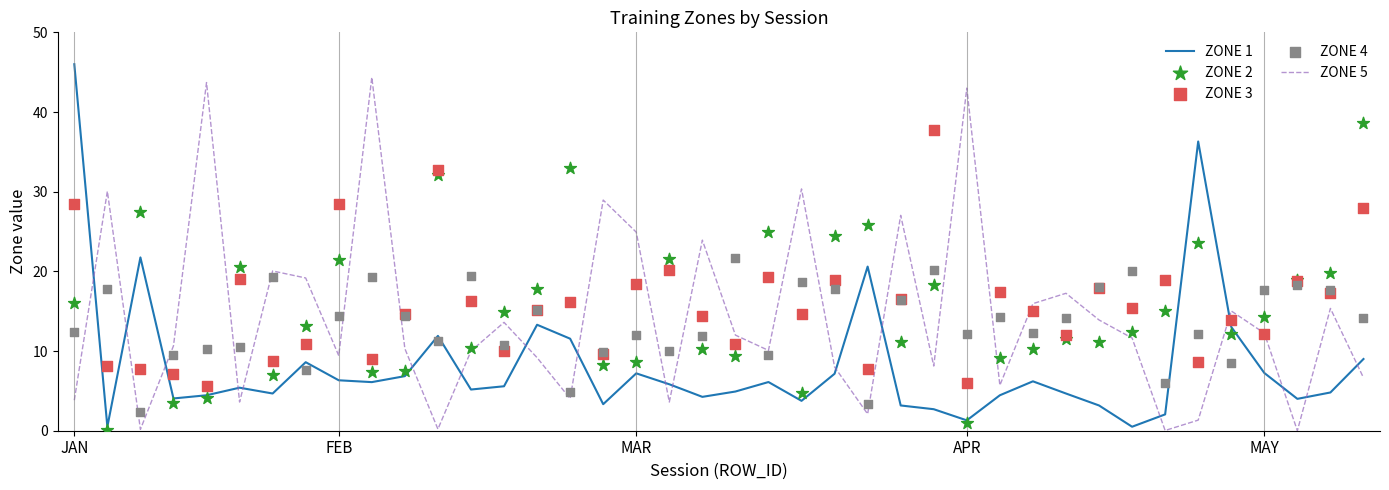

What is the maximum value for ZONE 5?

44.4